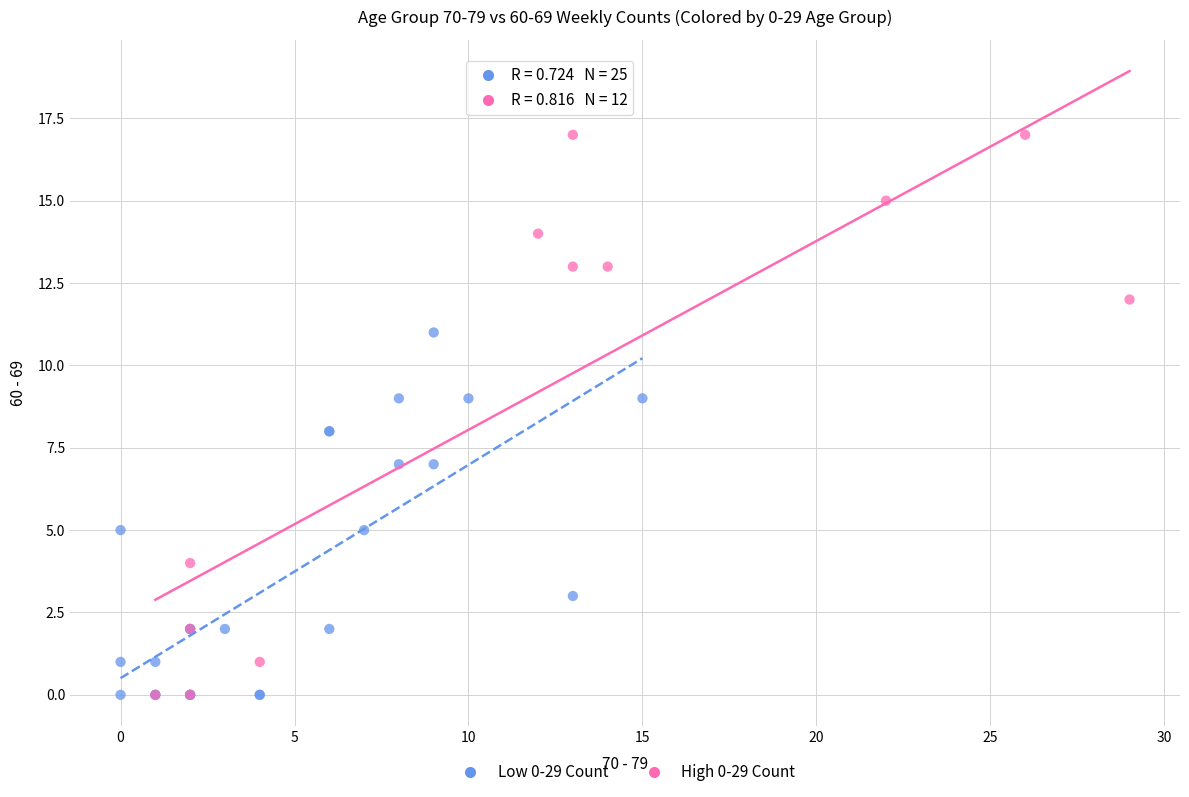

What are all the series names shown in the legend?

Low 0-29 Count, High 0-29 Count